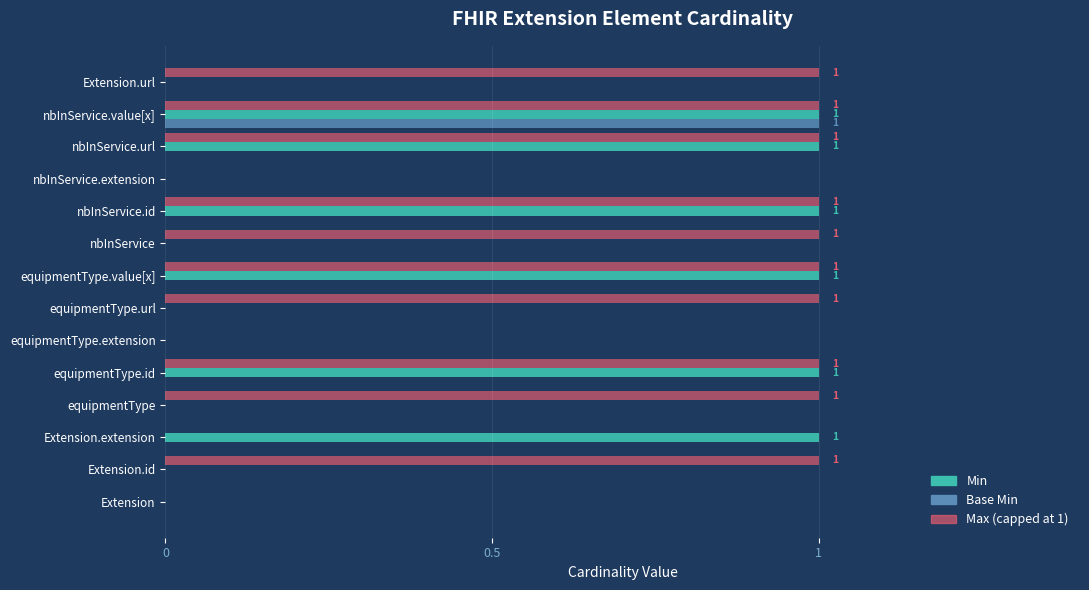

How many data points does each series have?

14